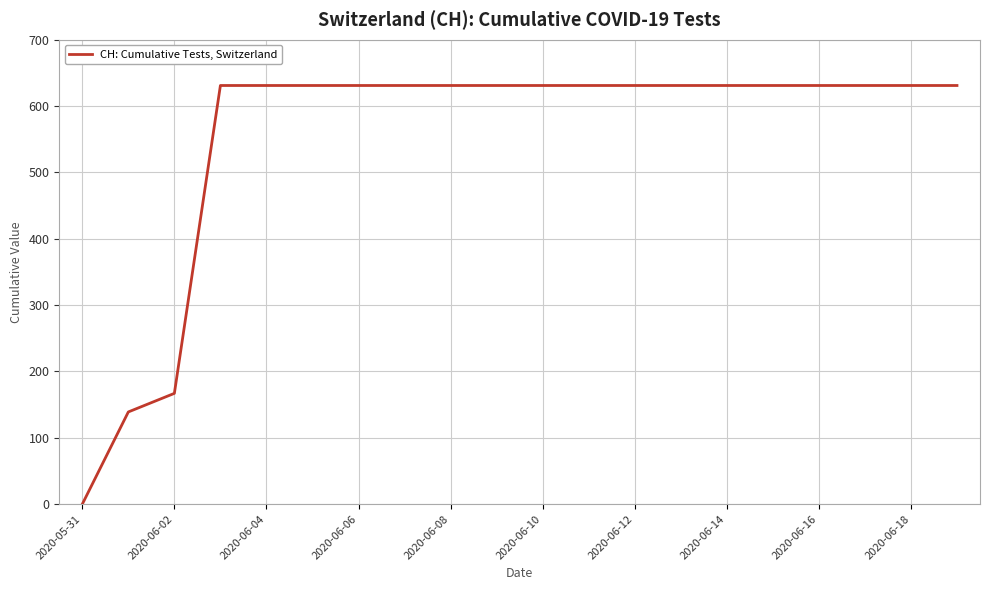

What is the difference between the maximum and minimum values?

631